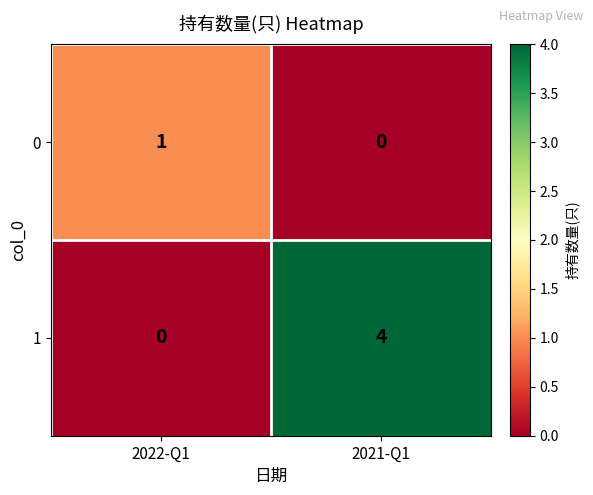

At 2021-Q1, list the series in order from largest to smallest.

1, 0